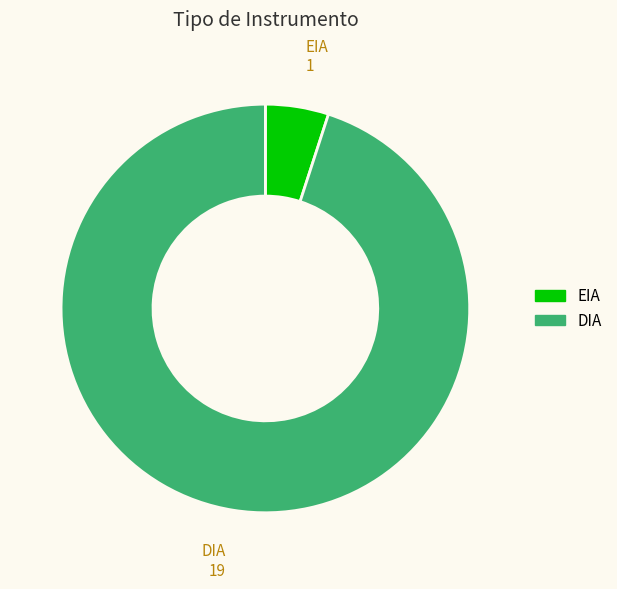

The DIA slice represents 72% of the pie. True or false?

False